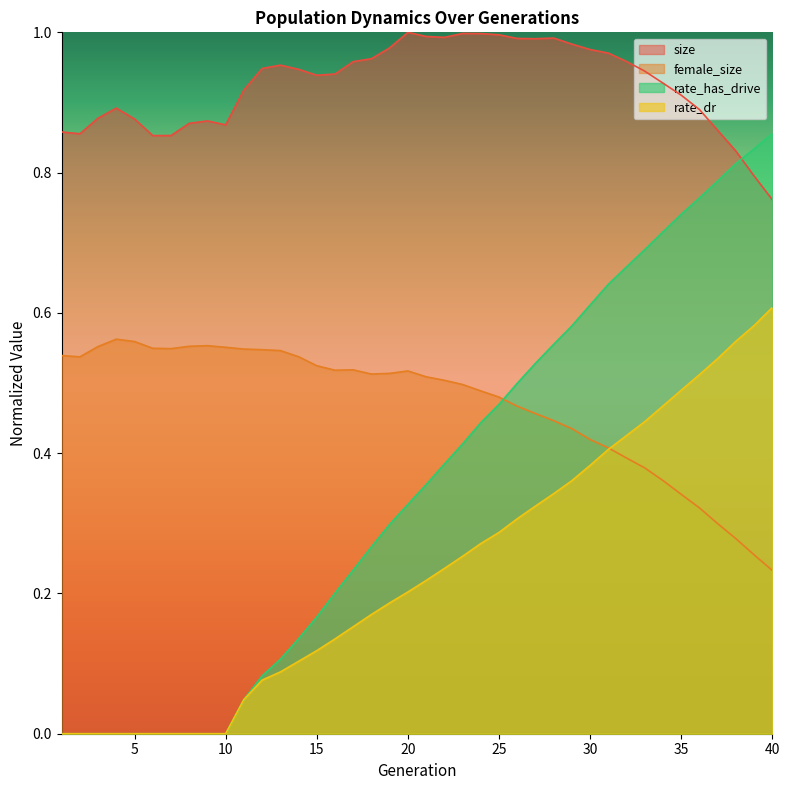

Between 1 and 3, which is larger?

3